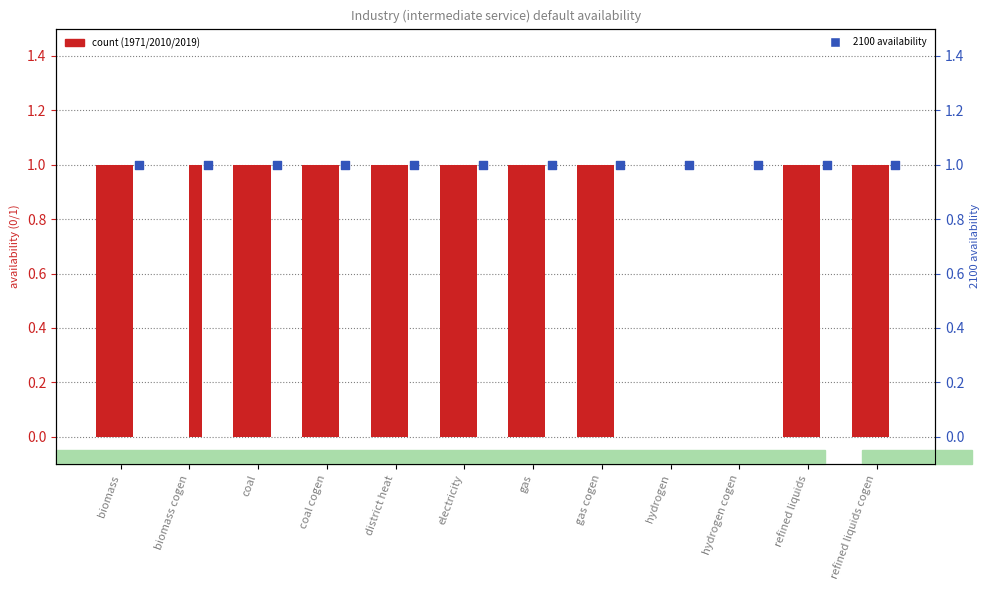

Which series reaches the maximum Y coordinate?

1971